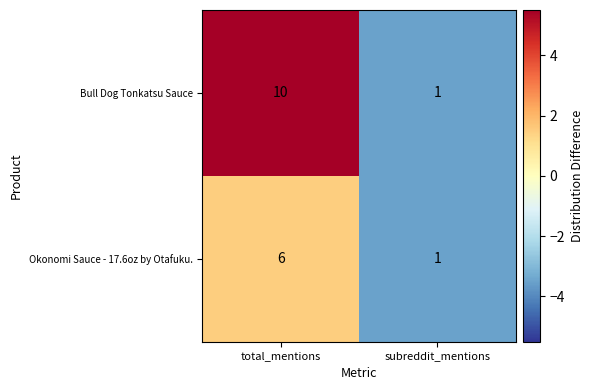

Which category has the highest value in the Okonomi Sauce - 17.6oz by Otafuku. series?

total_mentions